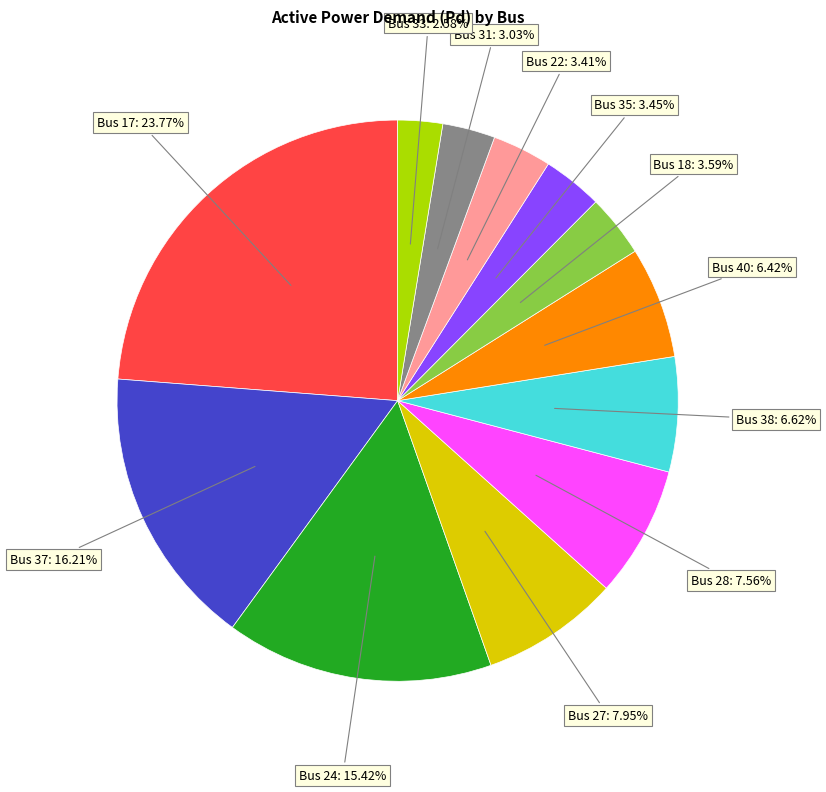

Count the number of slices in the pie.

12